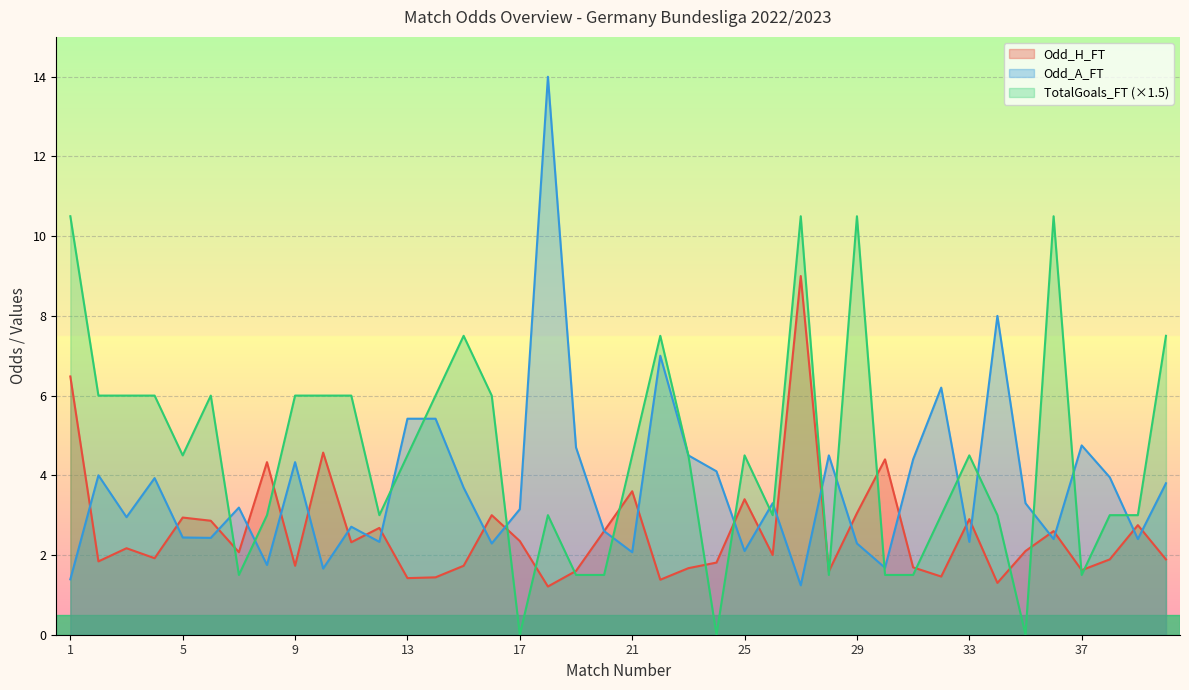

Rank the series by their average value, from highest to lowest.

TotalGoals_FT (×1.5), Odd_A_FT, Odd_H_FT